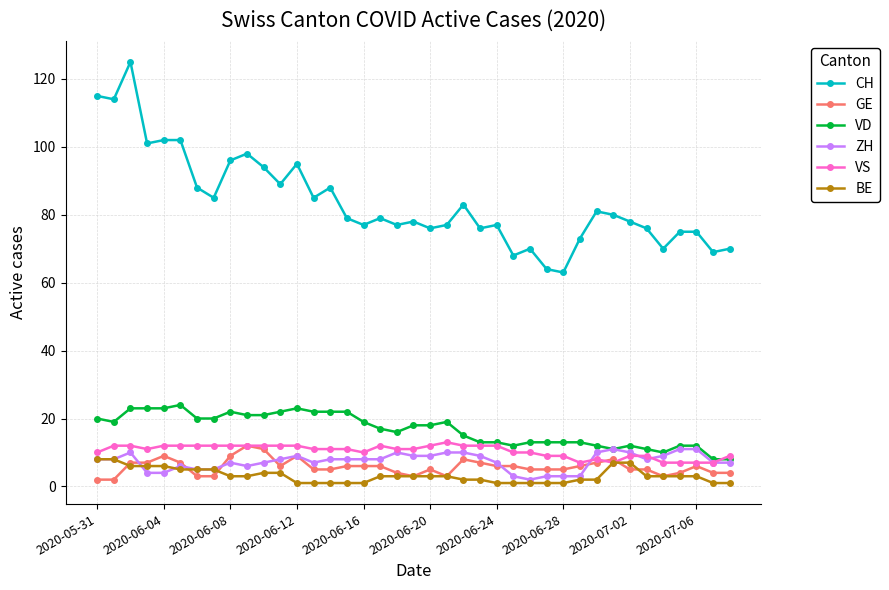

How many lines are shown in the chart?

6